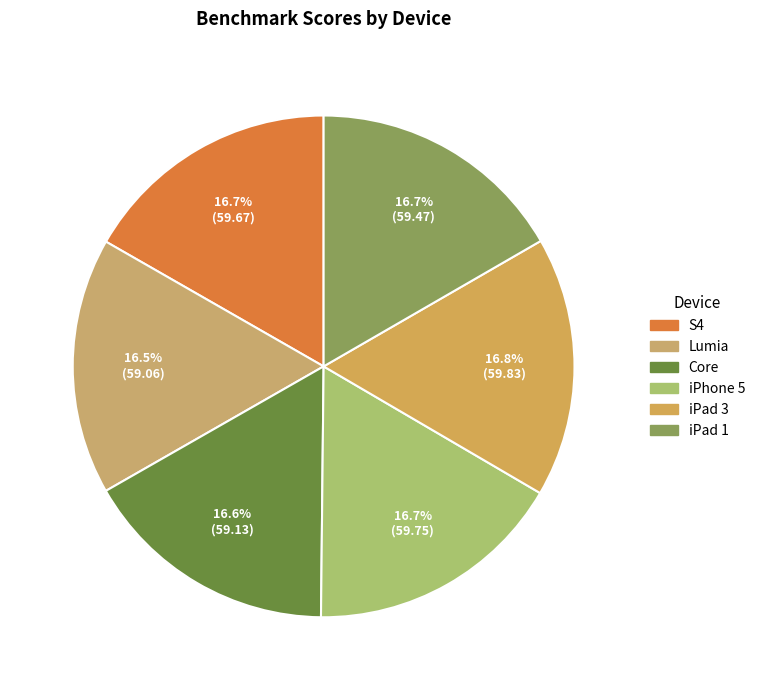

Count the number of slices in the pie.

6